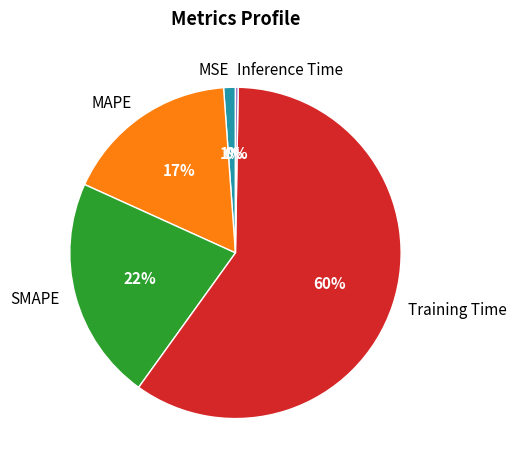

True or false: SMAPE accounts for 22% of the total.

True